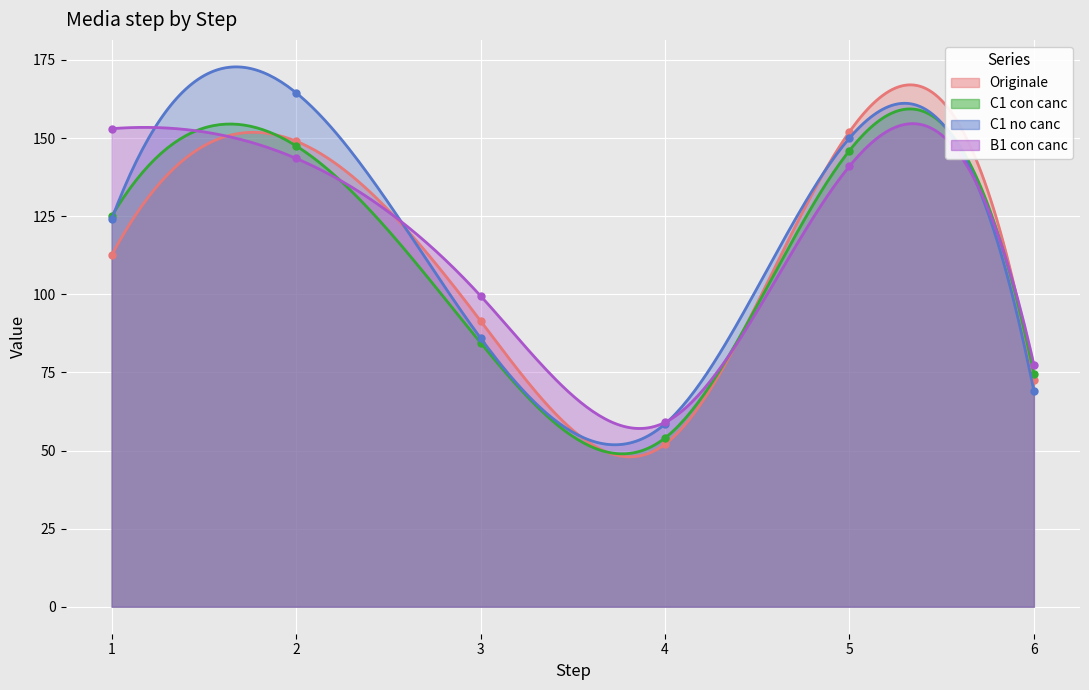

How many series are shown in this chart?

4